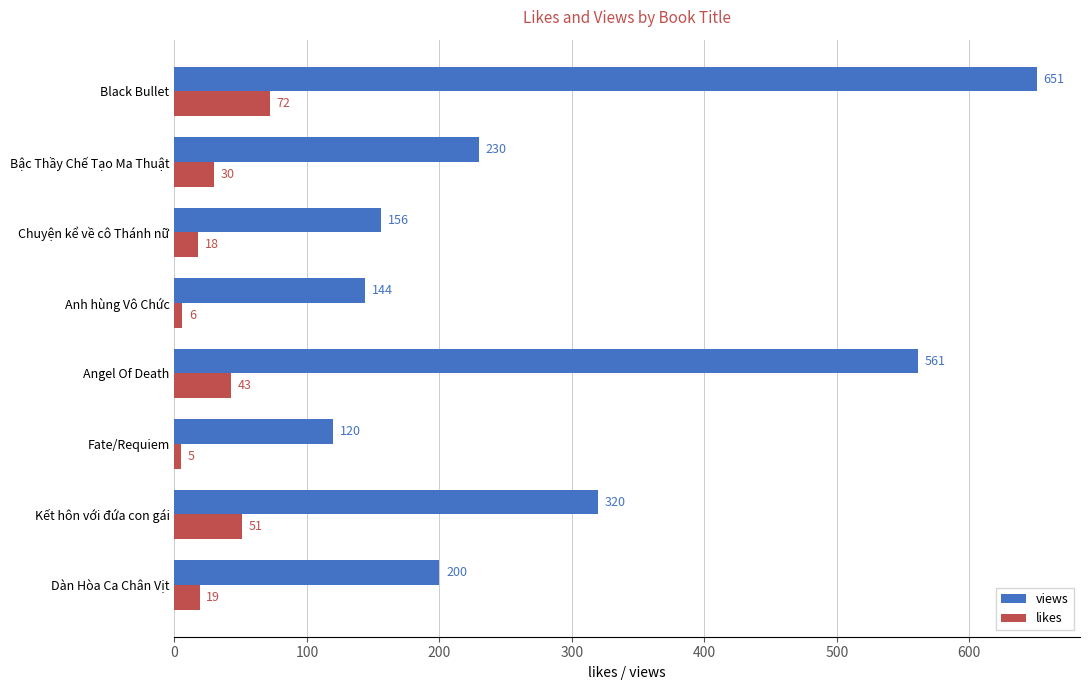

The value of views at Anh hùng Vô Chức is 144. True or false?

True